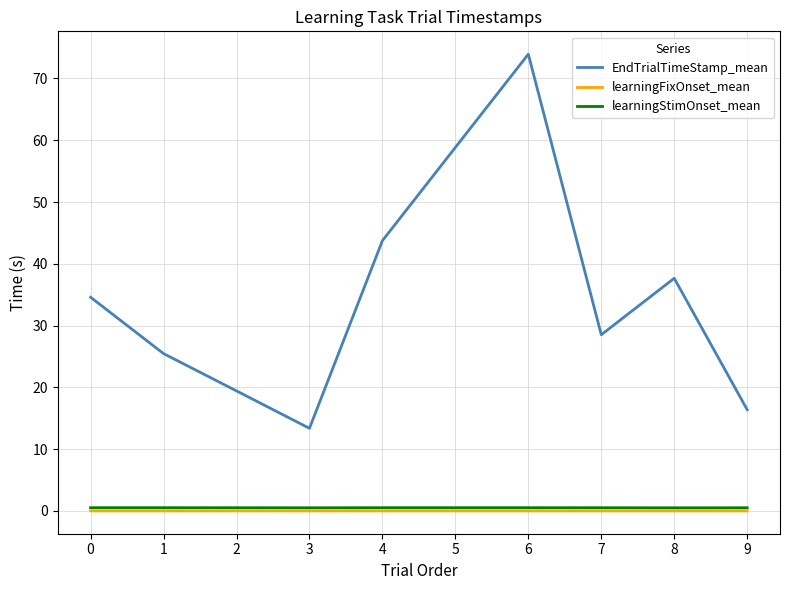

Where is the first local maximum for EndTrialTimeStamp_mean?

6